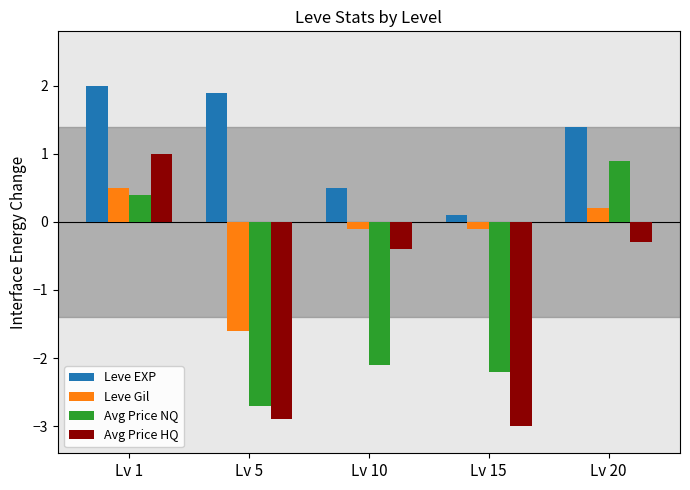

What value does the Avg Price HQ series have at Lv 1?

1.0